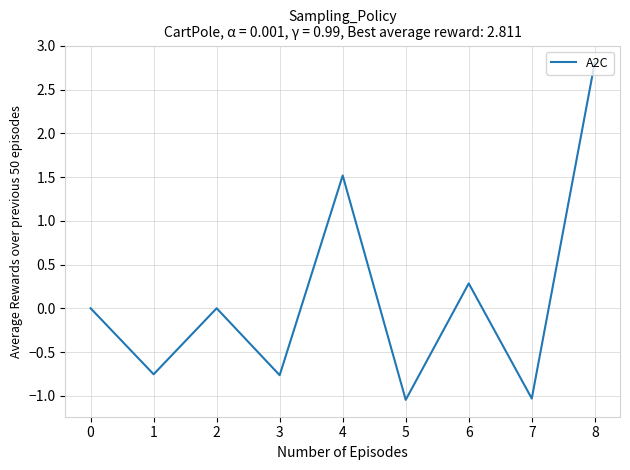

What is the difference between the second highest and minimum values?

2.6